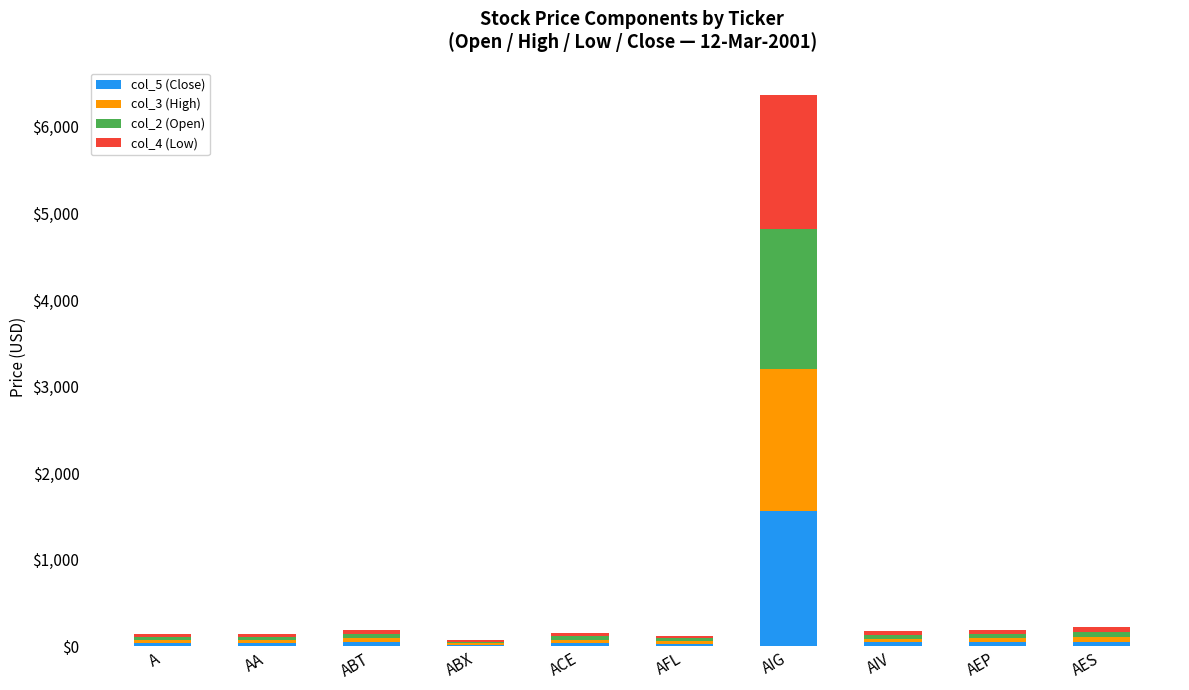

At which category is the sum across all series the highest?

AIG